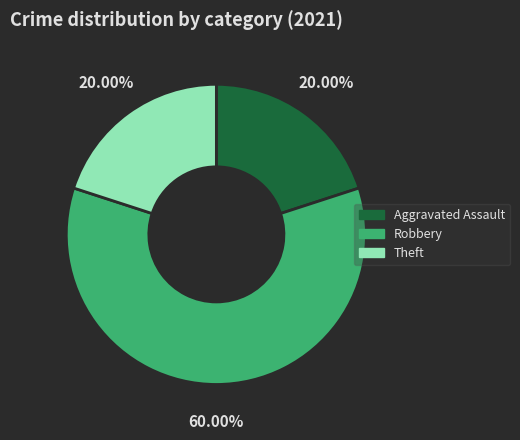

Is there any slice that represents more than half of the pie?

Yes